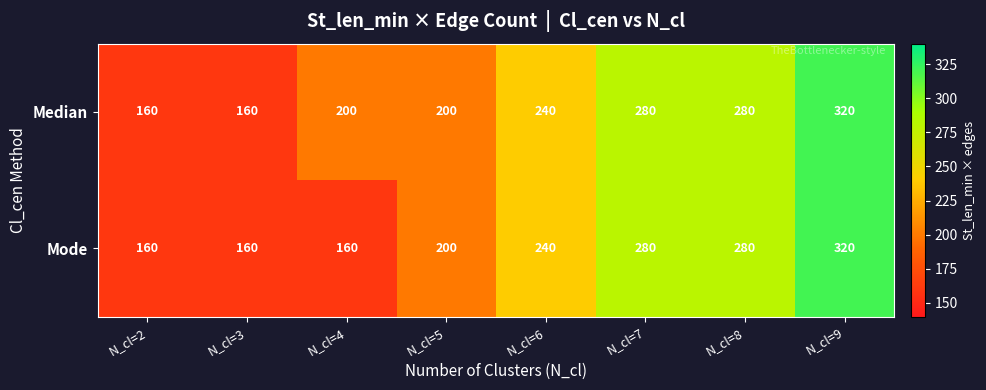

At how many categories does at least one series exceed 275?

3